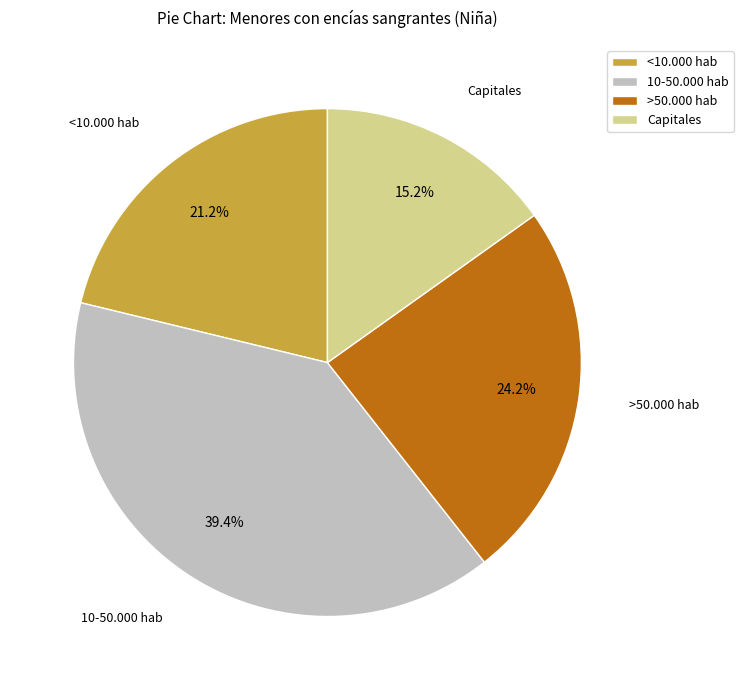

Is it true that <10.000 hab is 21% of the pie?

True